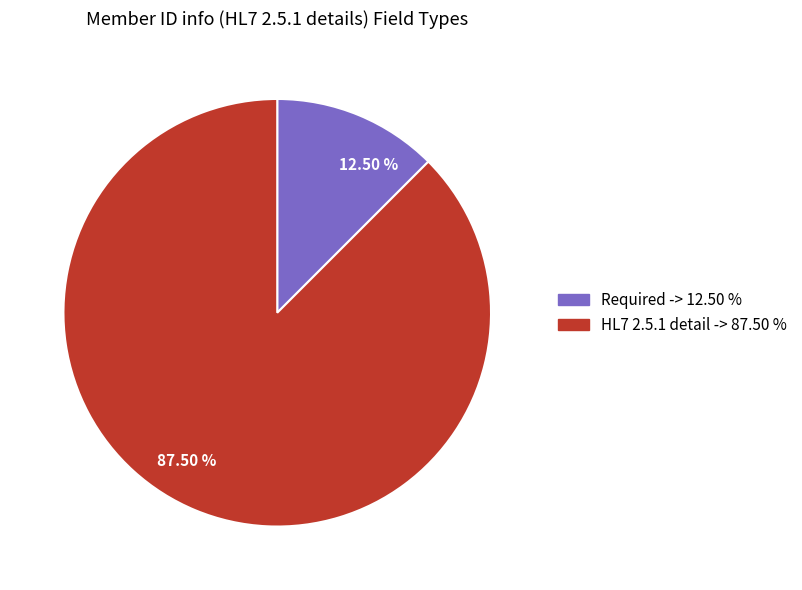

Which has a higher value, 87.50 % or 12.50 %?

87.50 %